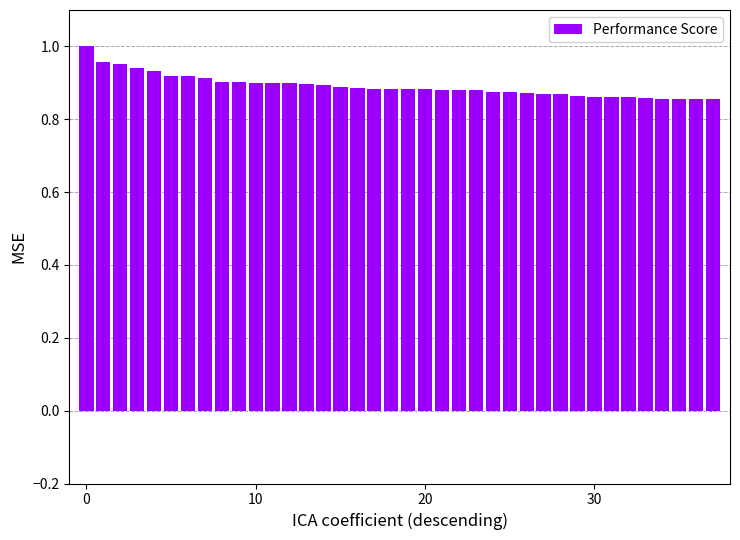

The chart shows a value of 0.3 at 10. True or false?

False